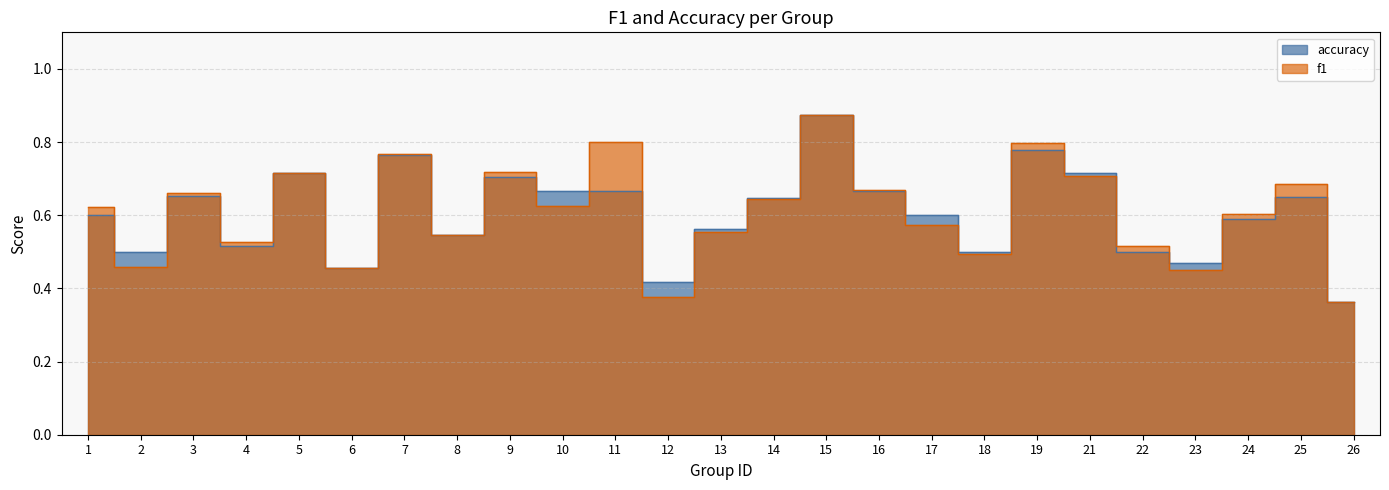

At 3, list the series in order from largest to smallest.

f1, accuracy